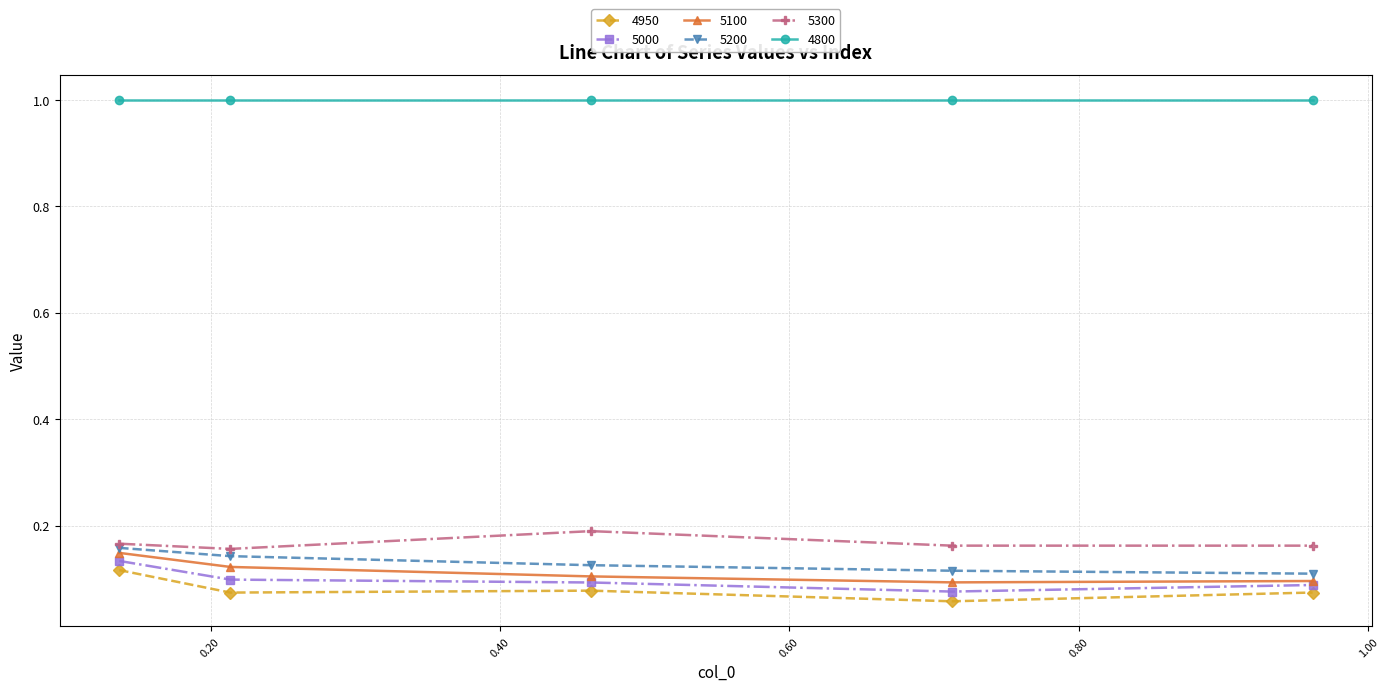

What is the greatest value displayed?

1.0